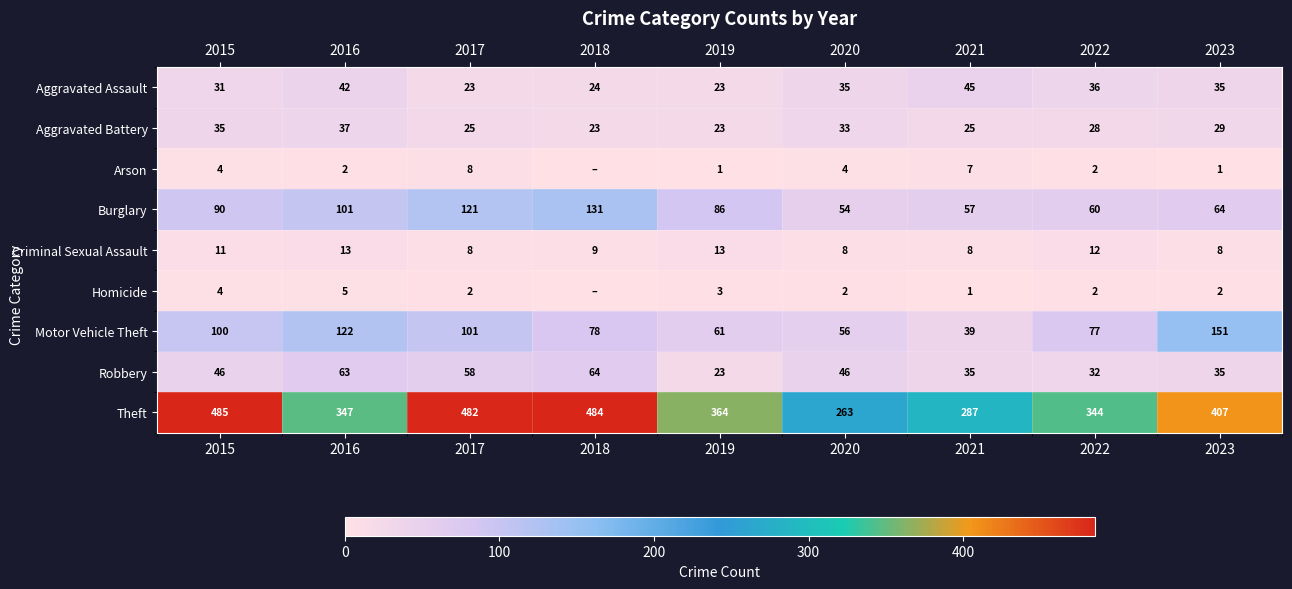

Which has a higher value, 2016 or 2023?

2016